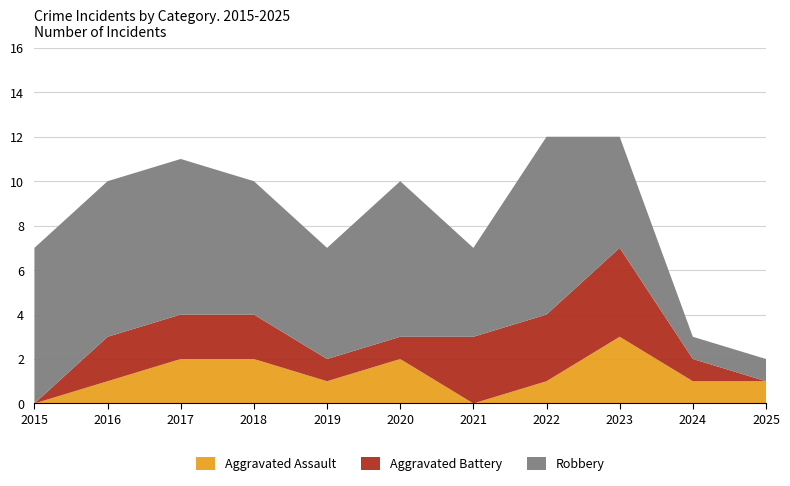

Reading right to left, transcribe all the data shown in this chart.

Aggravated Assault: 1	1	3	1	0	2	1	2	2	1	0
Aggravated Battery: 0	1	4	3	3	1	1	2	2	2	0
Robbery: 1	1	5	8	4	7	5	6	7	7	7